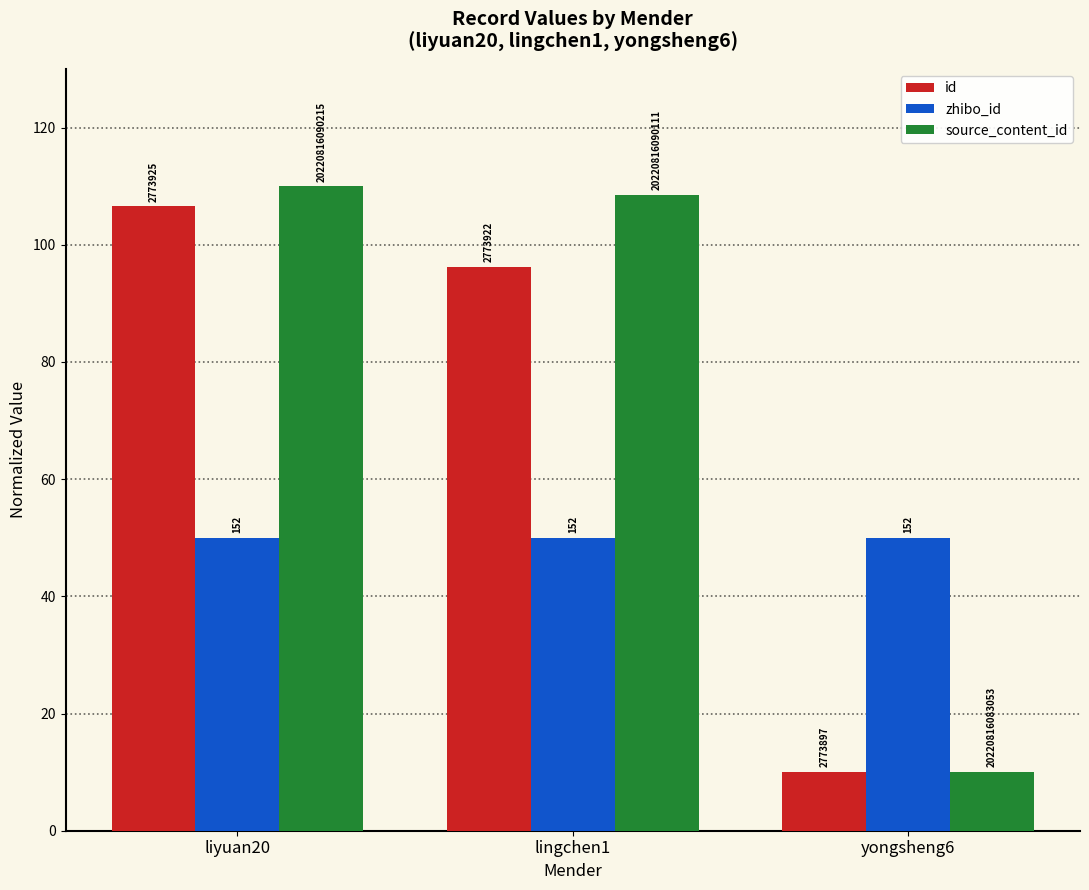

What is the average value of the zhibo_id series?

50.0